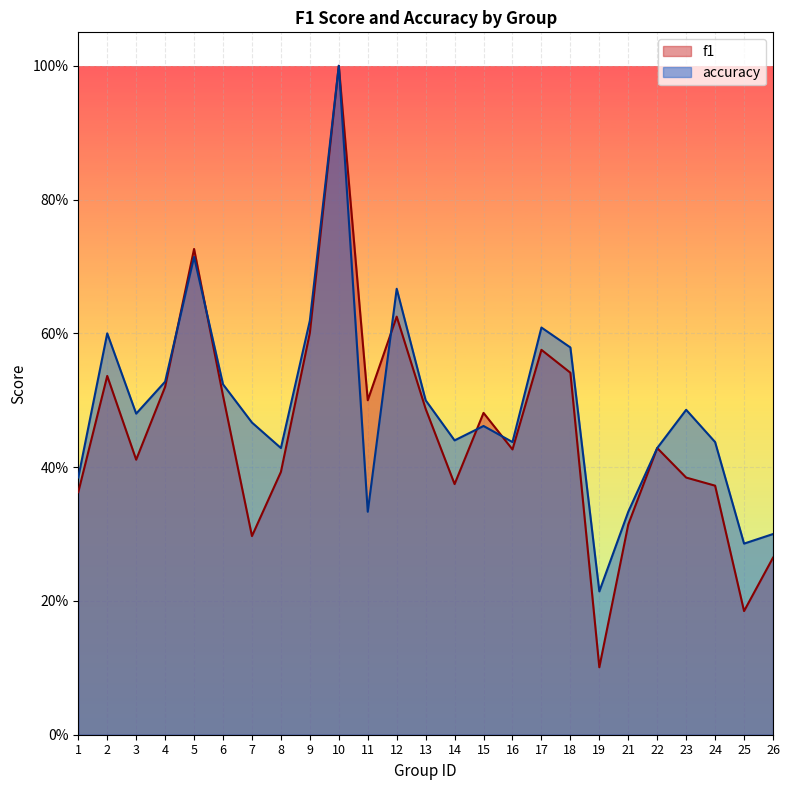

At which label does accuracy reach its peak?

10